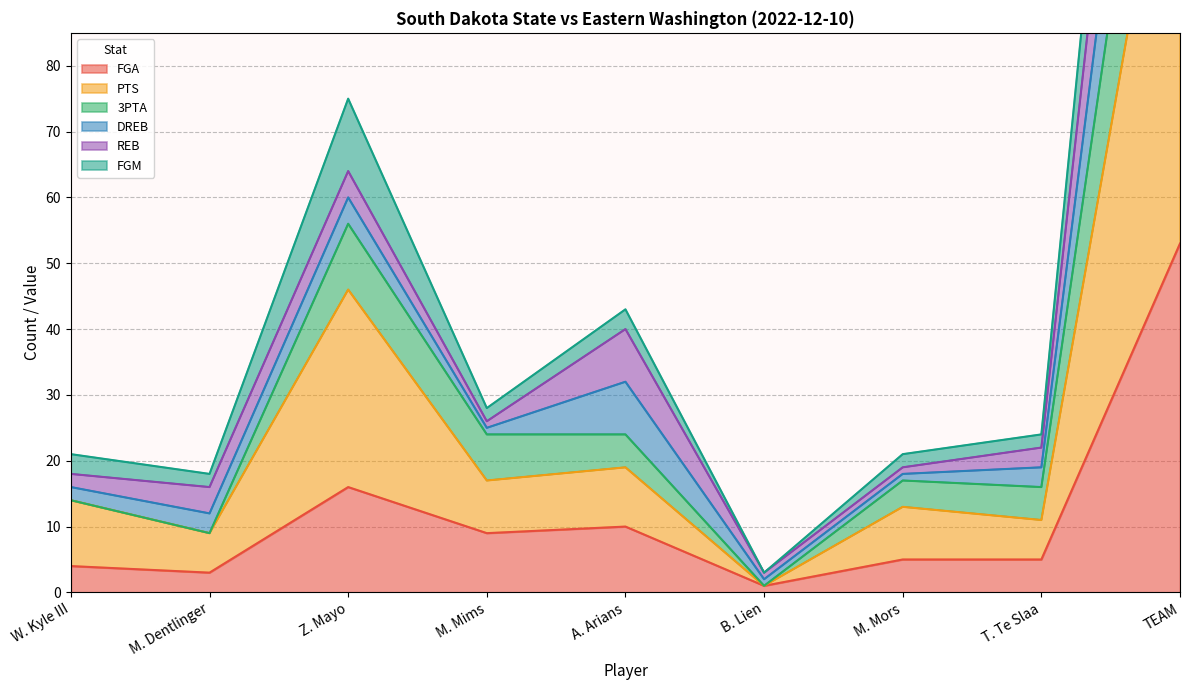

The FGA series shows 5 at T. Te Slaa. True or false?

True